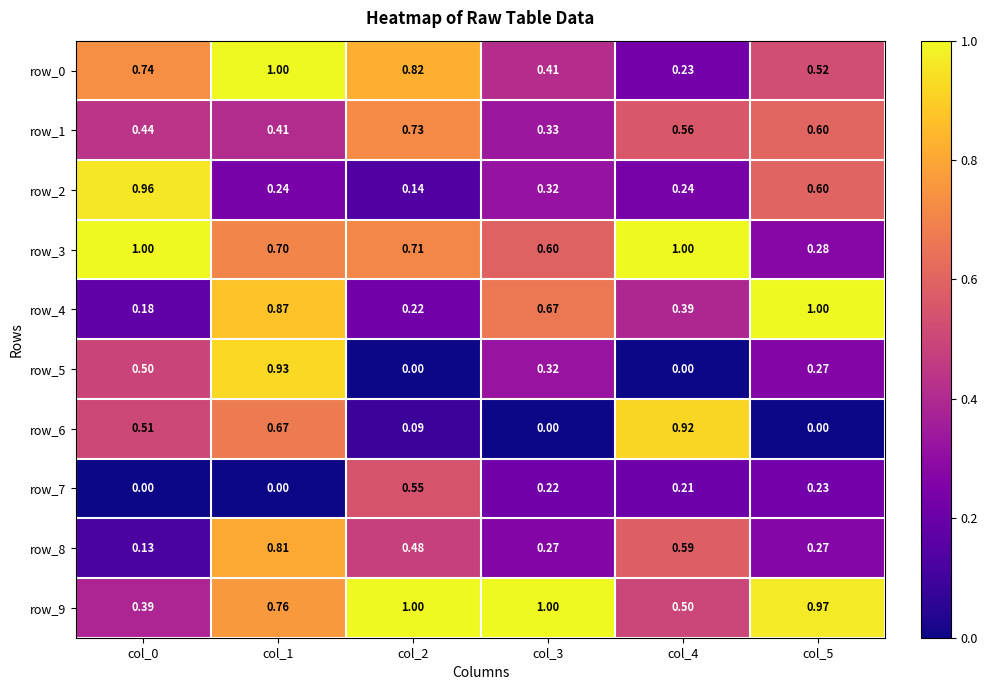

Between col_3 and col_5, which series saw the biggest shift?

row_4